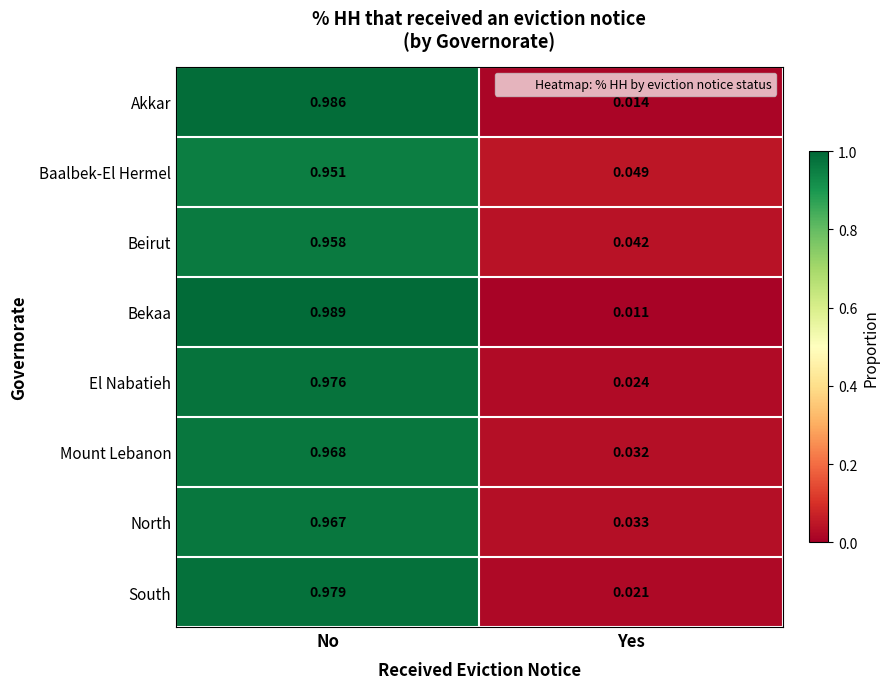

What is the total value across all series at Yes?

0.2